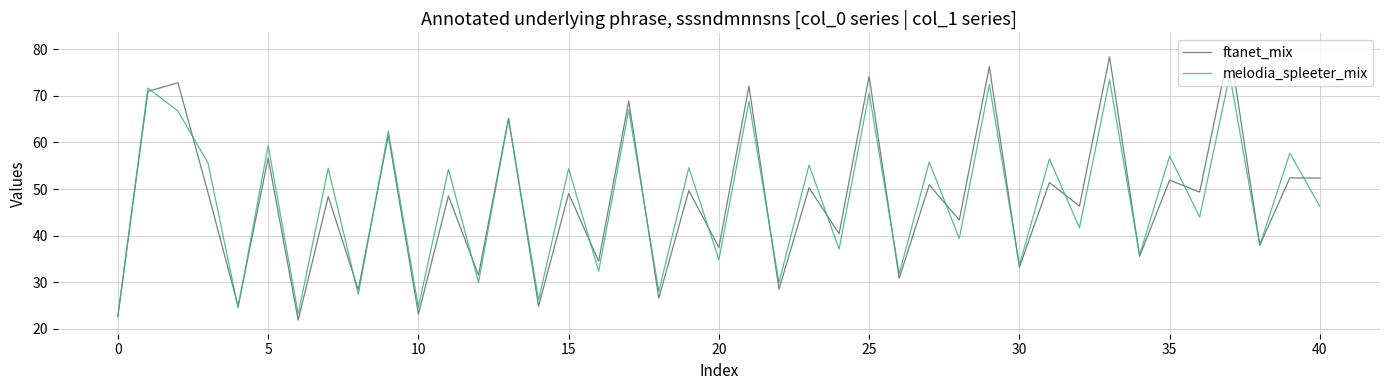

How many lines are shown in the chart?

2